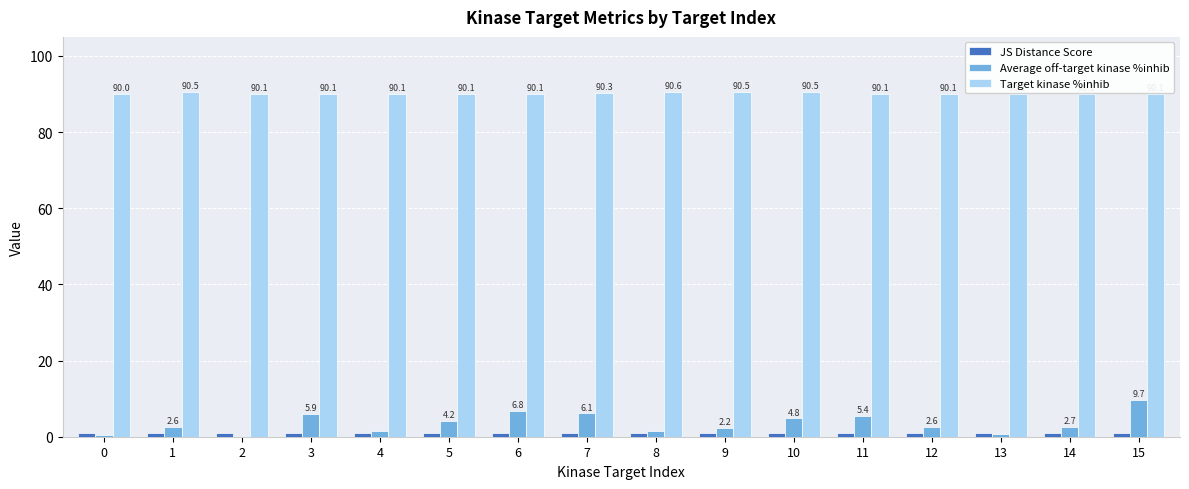

Which series has the largest range (max minus min)?

Average off-target kinase %inhib